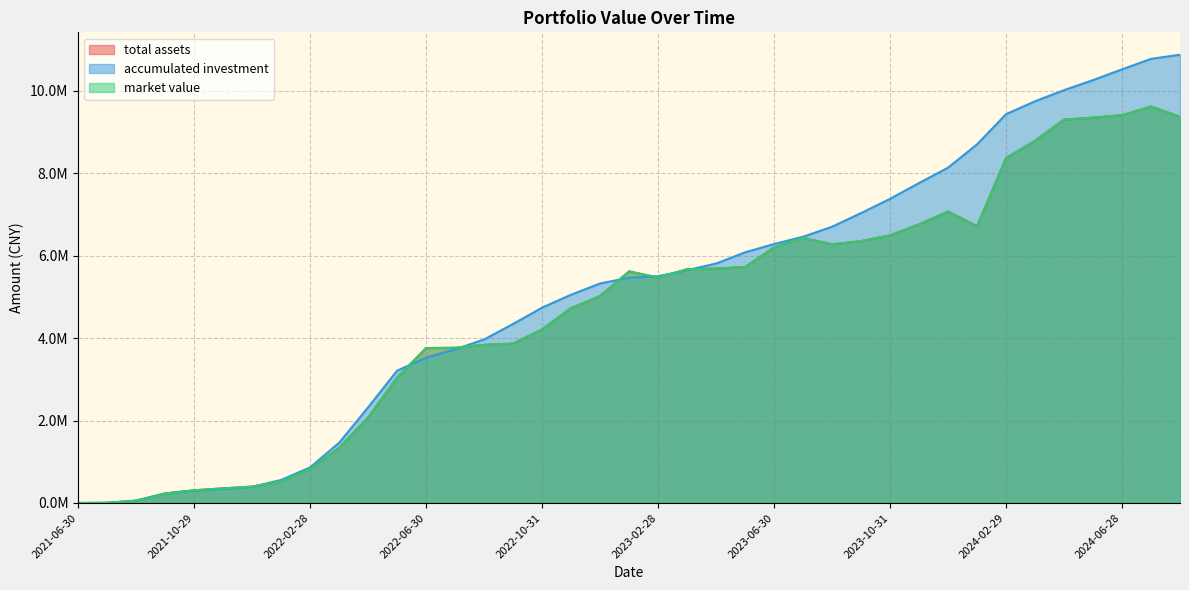

What is the approximate value of accumulated investment at 2024-05-31?

10262675.9